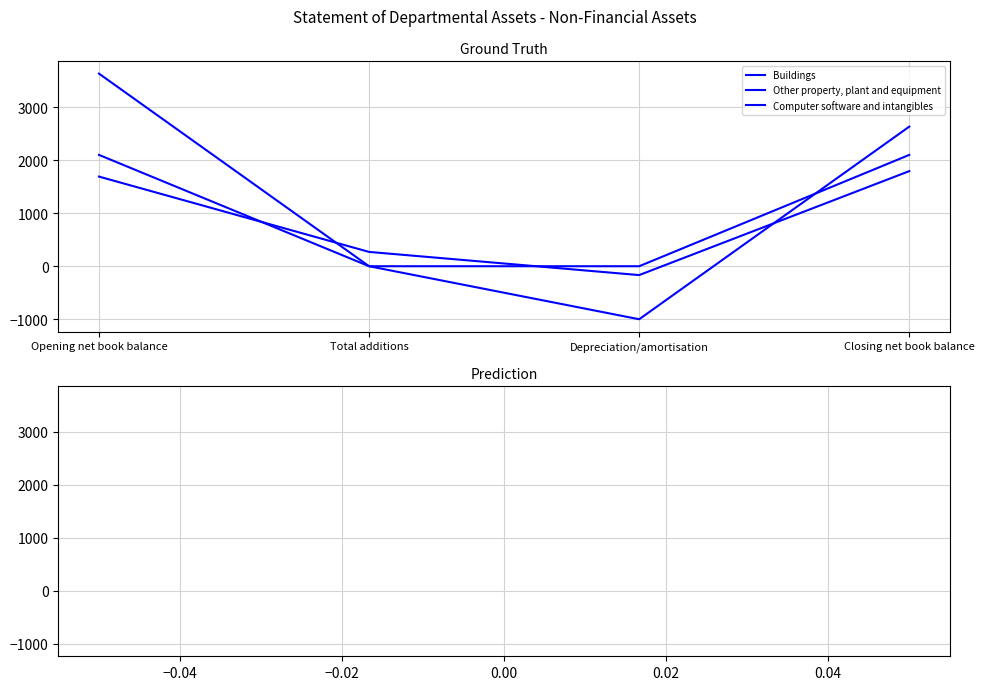

The Computer software and intangibles series shows 0 at Total additions. True or false?

True